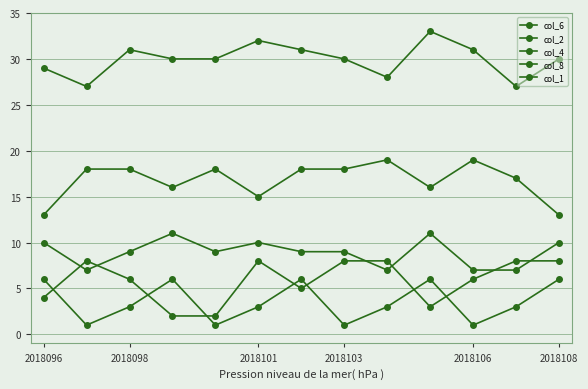

Does the chart have visible grid lines?

Yes